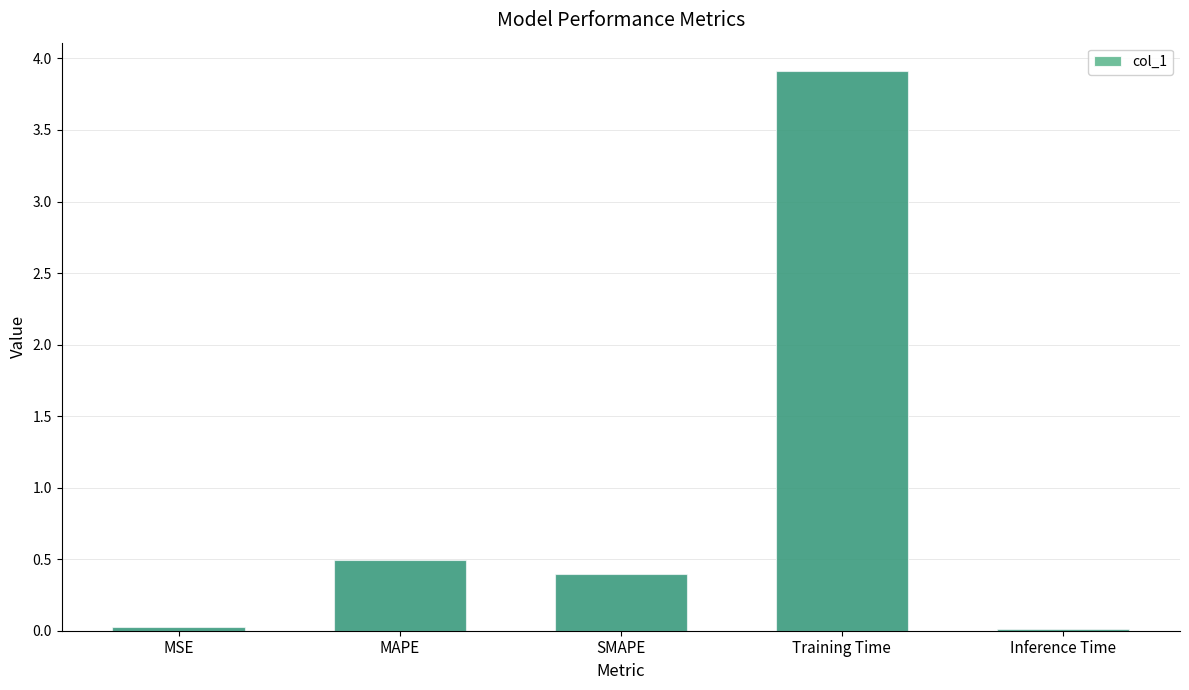

The value at SMAPE is 0.6. True or false?

False